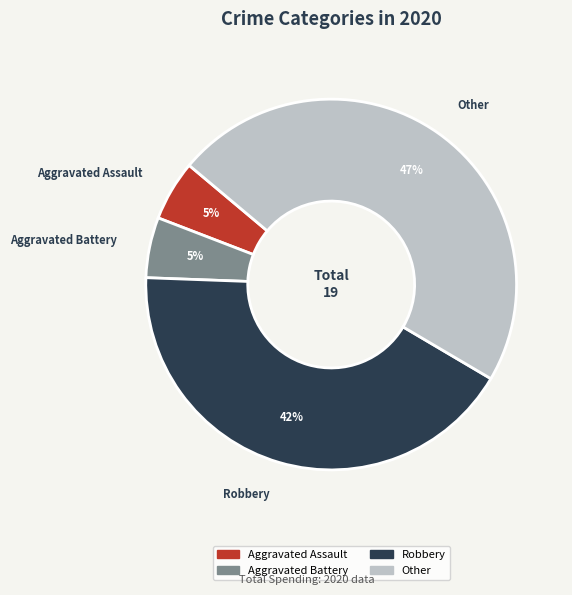

Is there any slice that represents more than half of the pie?

No